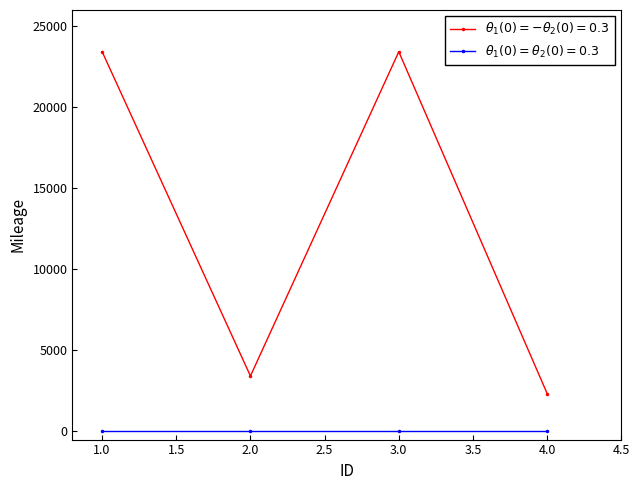

What is the greatest value displayed?

23434